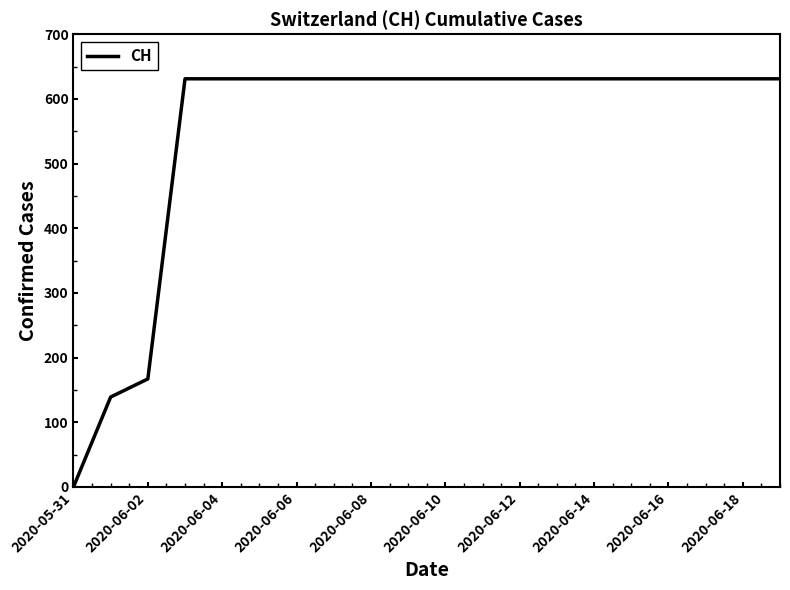

How many values are below 631?

3